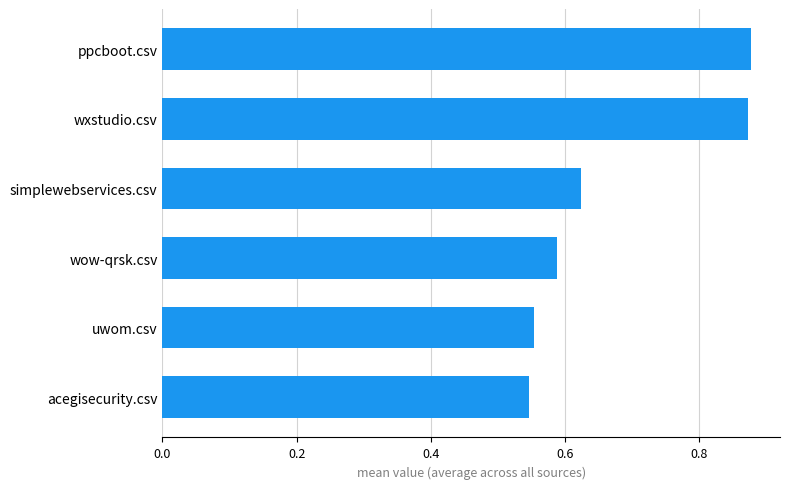

What is the sum of the values at ppcboot.csv and wow-qrsk.csv?

1.5